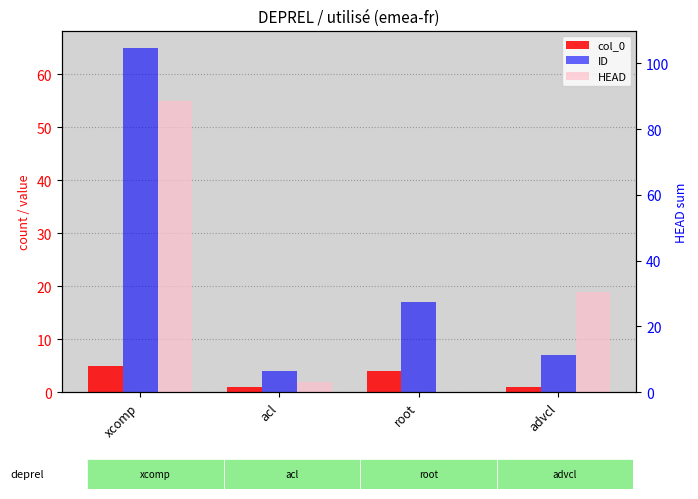

At which label does ID first exceed 17?

xcomp